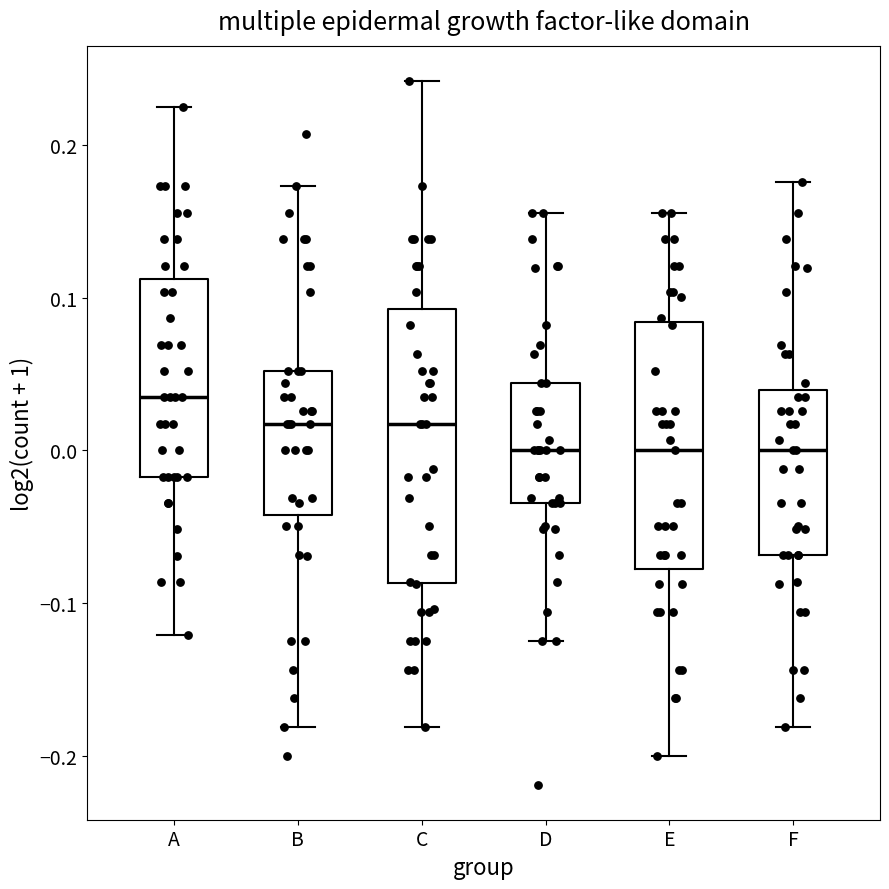

Reading left to right, transcribe this box plot: for each box, give where its median line is, the range the box spans, and where its two whiskers end, as read against the y-axis. The values are not printed on the chart, so give them approximately, as read against the axis.

A: median 0.03, box -0.02 to 0.11, whiskers -0.12 to 0.22
B: median 0.02, box -0.04 to 0.05, whiskers -0.18 to 0.17
C: median 0.02, box -0.09 to 0.09, whiskers -0.18 to 0.24
D: median 0.00, box -0.03 to 0.04, whiskers -0.13 to 0.16
E: median 0.00, box -0.08 to 0.08, whiskers -0.20 to 0.16
F: median 0.00, box -0.07 to 0.04, whiskers -0.18 to 0.18